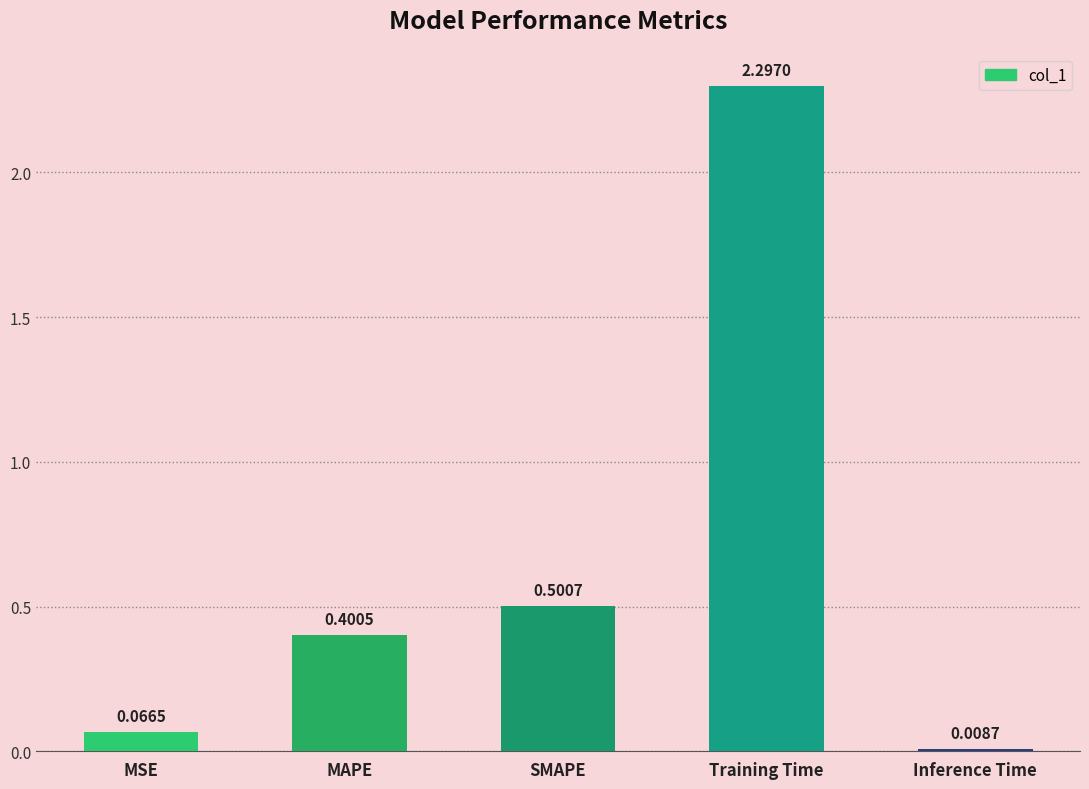

Count the number of categories in the chart.

5